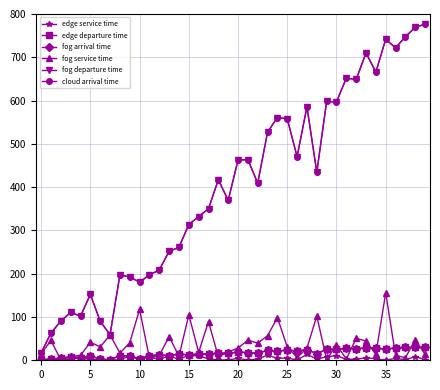

What is the highest value of the fog departure time series?

776.6